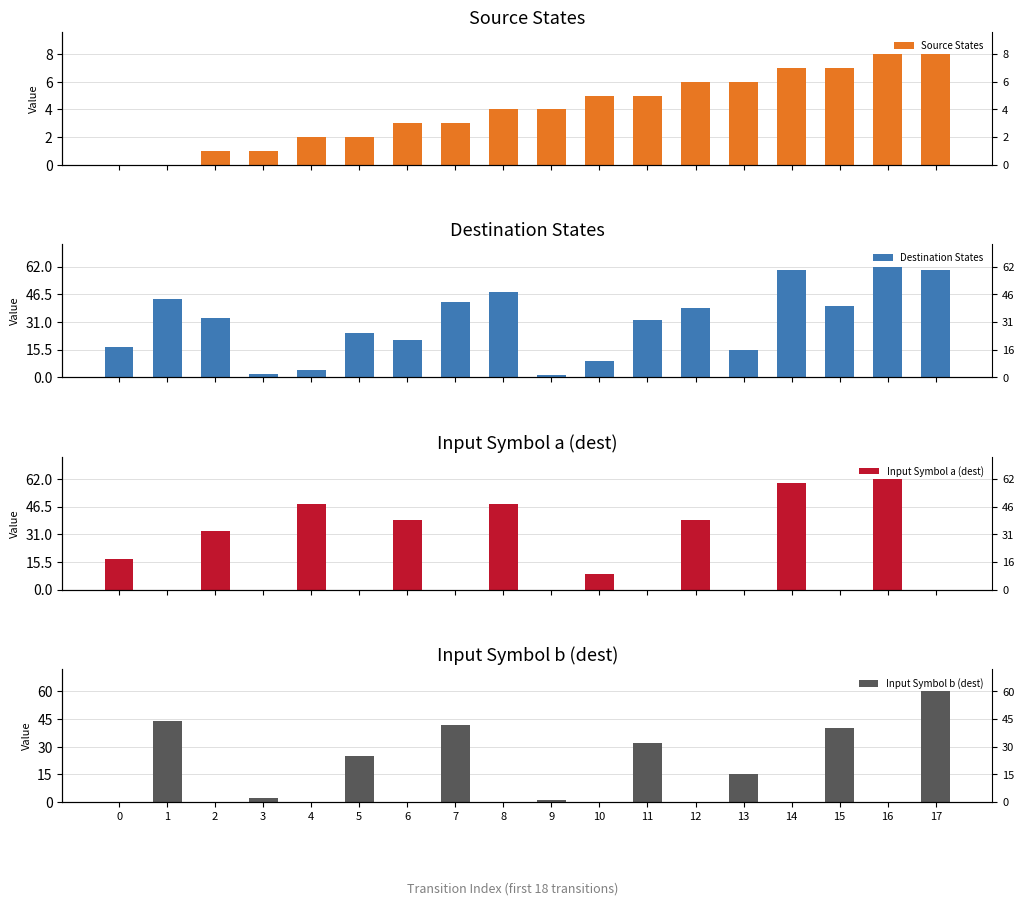

What is the sum of all Input Symbol b (dest) values?

261